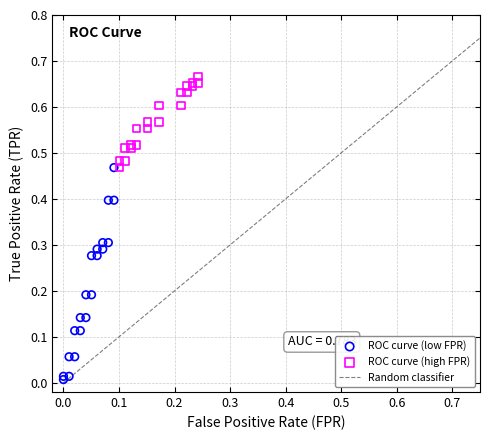

Which series reaches the maximum Y coordinate?

ROC curve (high FPR)